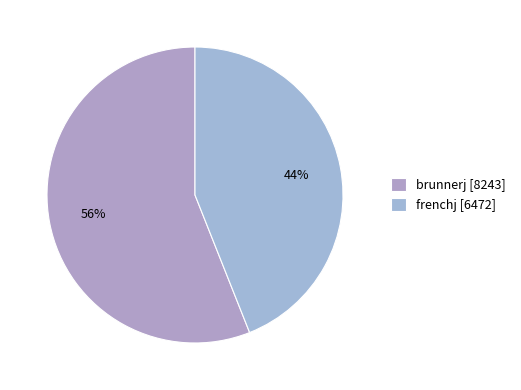

Is the sum of frenchj and brunnerj greater than half?

Yes